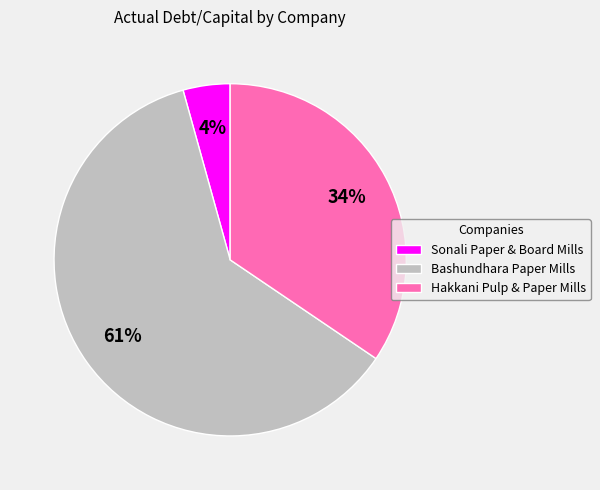

Combined, do Bashundhara Paper Mills and Sonali Paper & Board Mills account for over 50%?

Yes